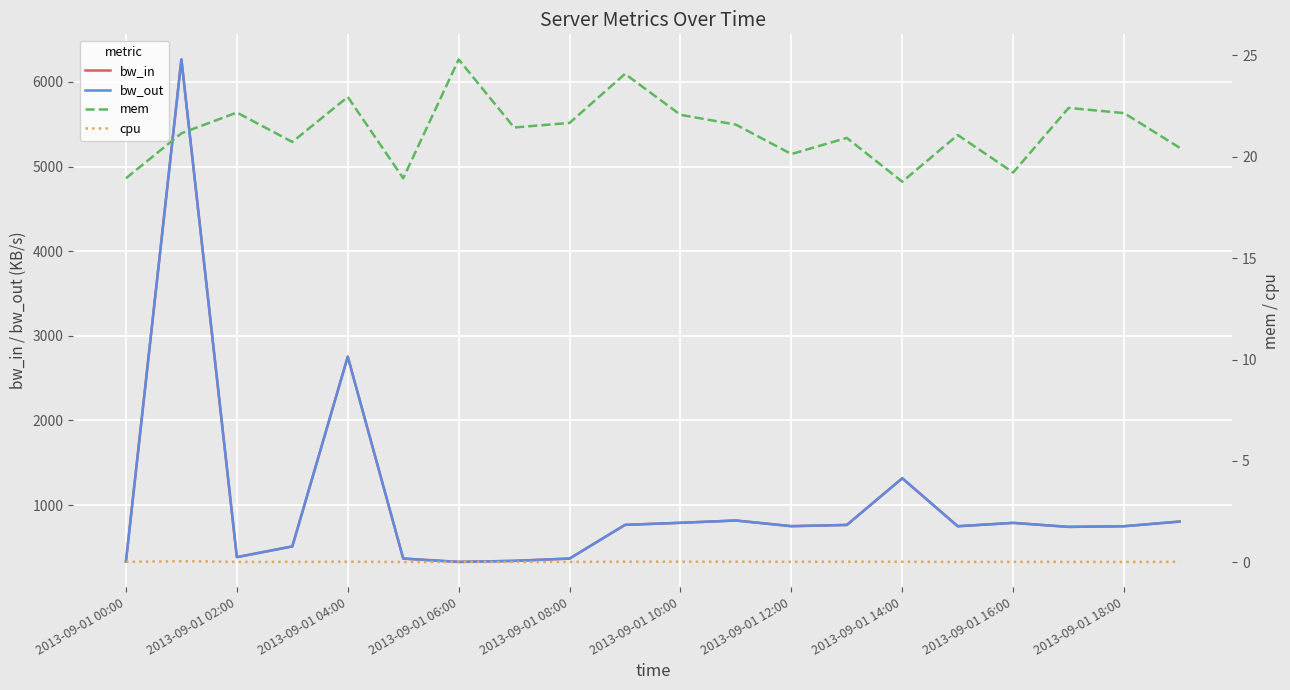

The value of mem at 15 is 33.0. True or false?

False